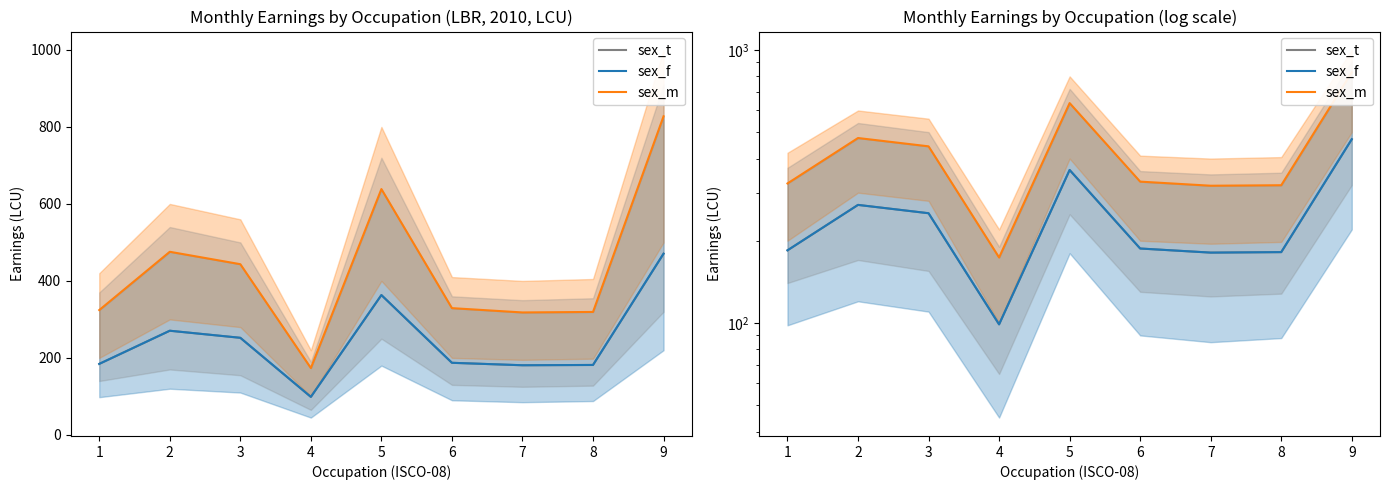

At which label does sex_m reach its minimum?

4